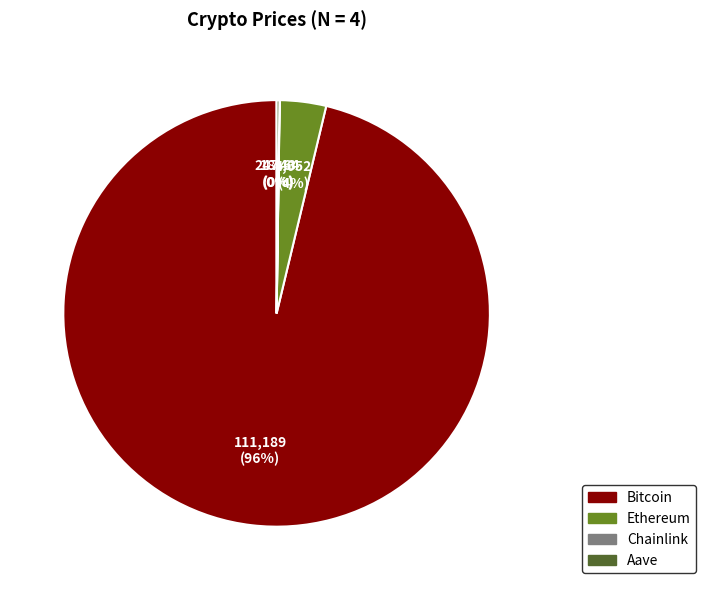

Which category has the biggest portion of the pie?

Bitcoin